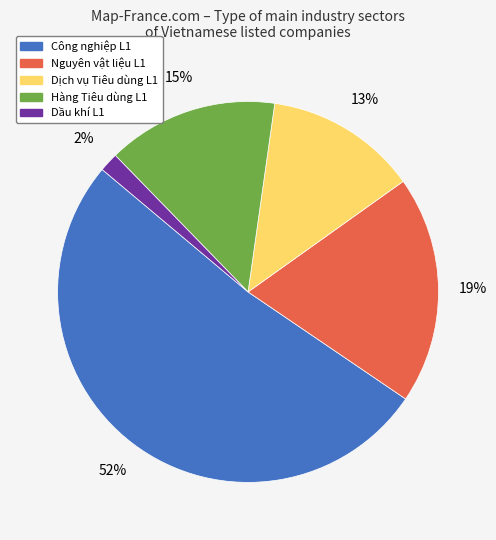

Is the sum of Nguyên vật liệu L1 and Hàng Tiêu dùng L1 greater than half?

No